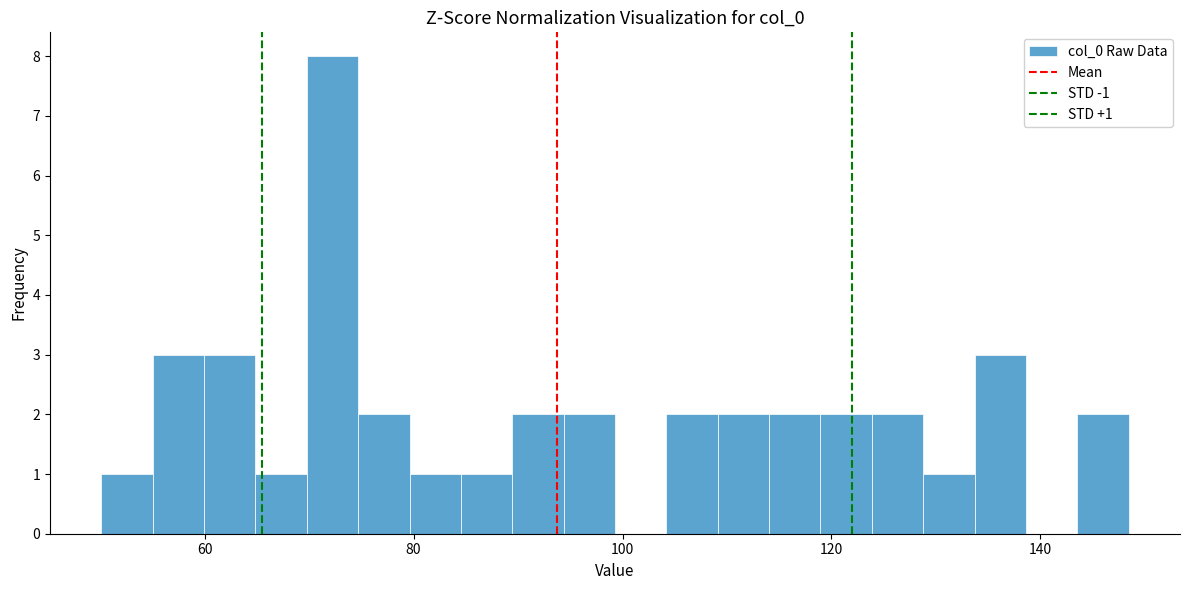

Around what value on the x-axis is the tallest bar? Give the approximate position of its centre, as read against the axis.

72